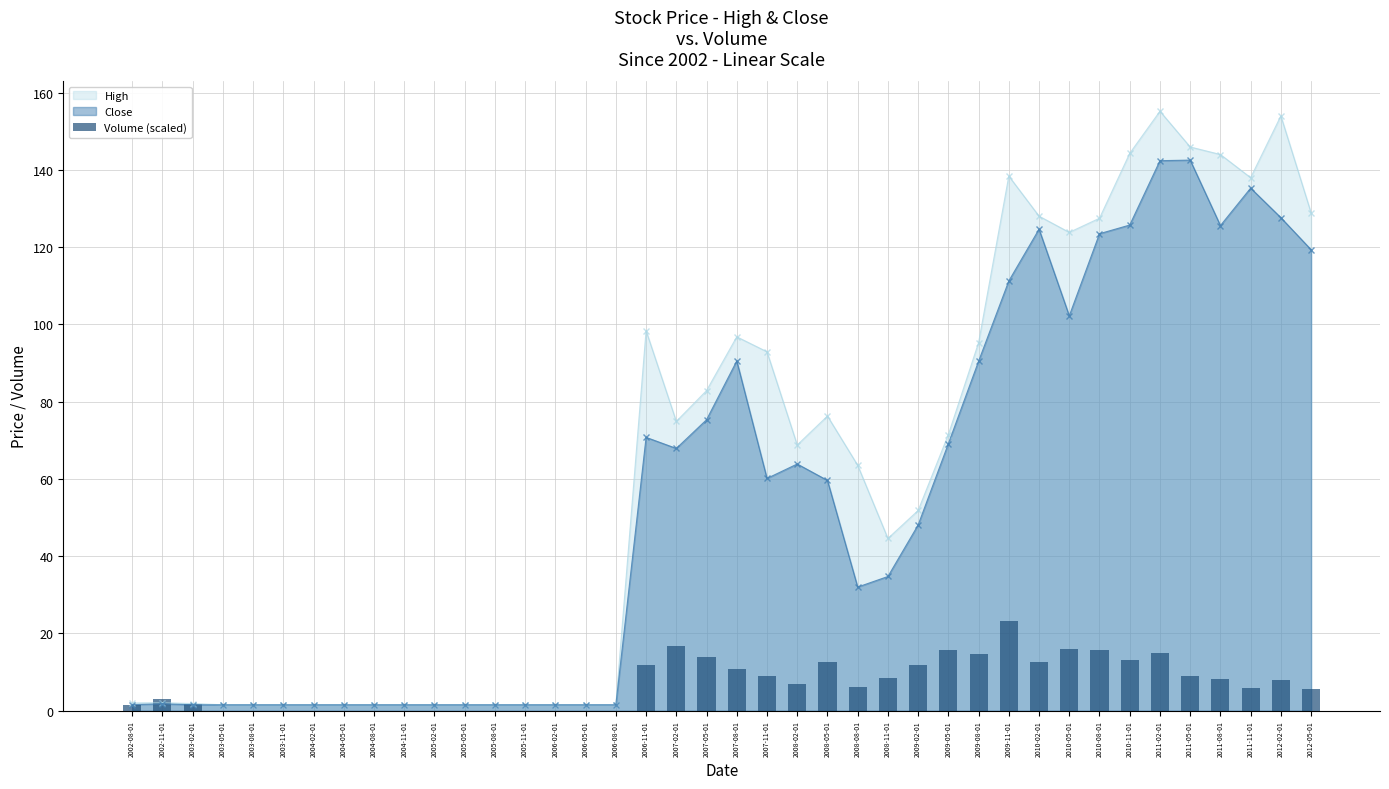

What is the maximum value for High?

155.2